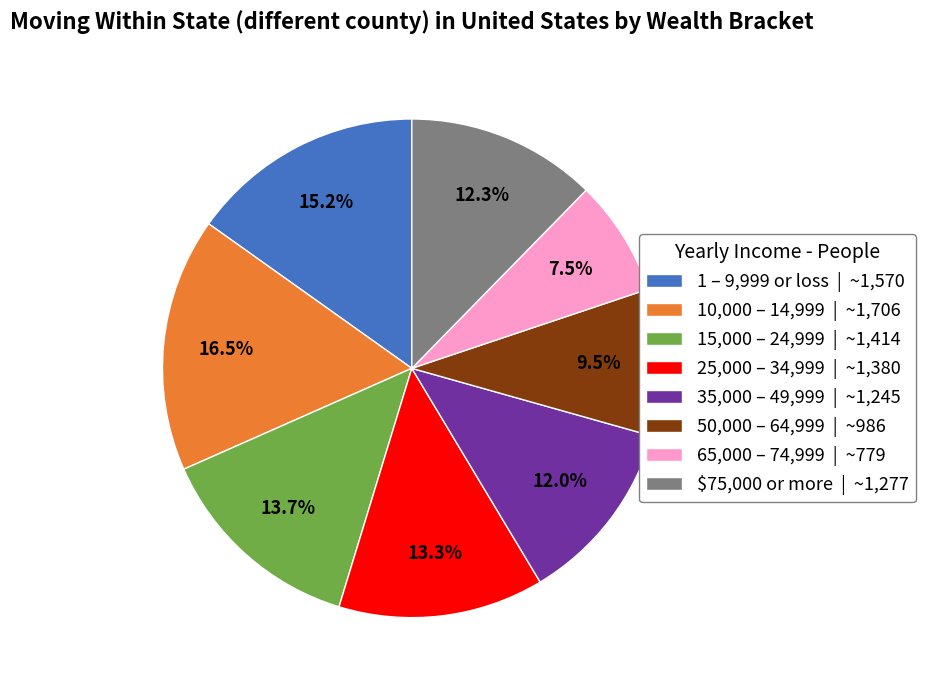

Approximately how many times larger is the value at $75,000 or more | ~1,277 compared to 35,000 – 49,999 | ~1,245?

1.0